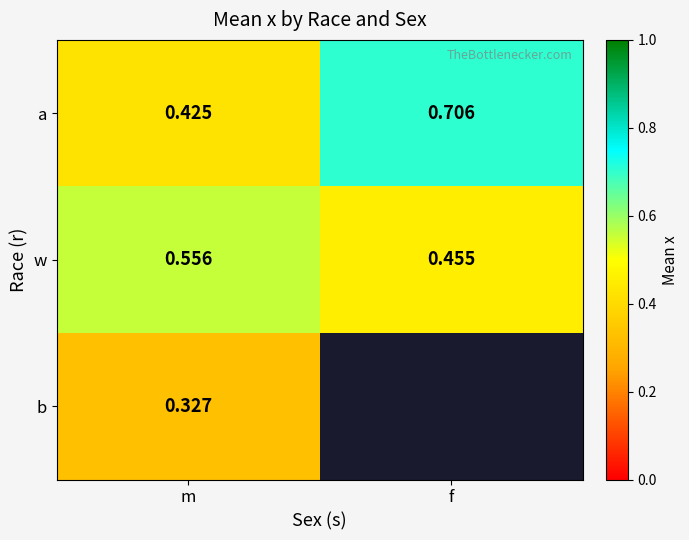

Which category has the lowest value in the a series?

m